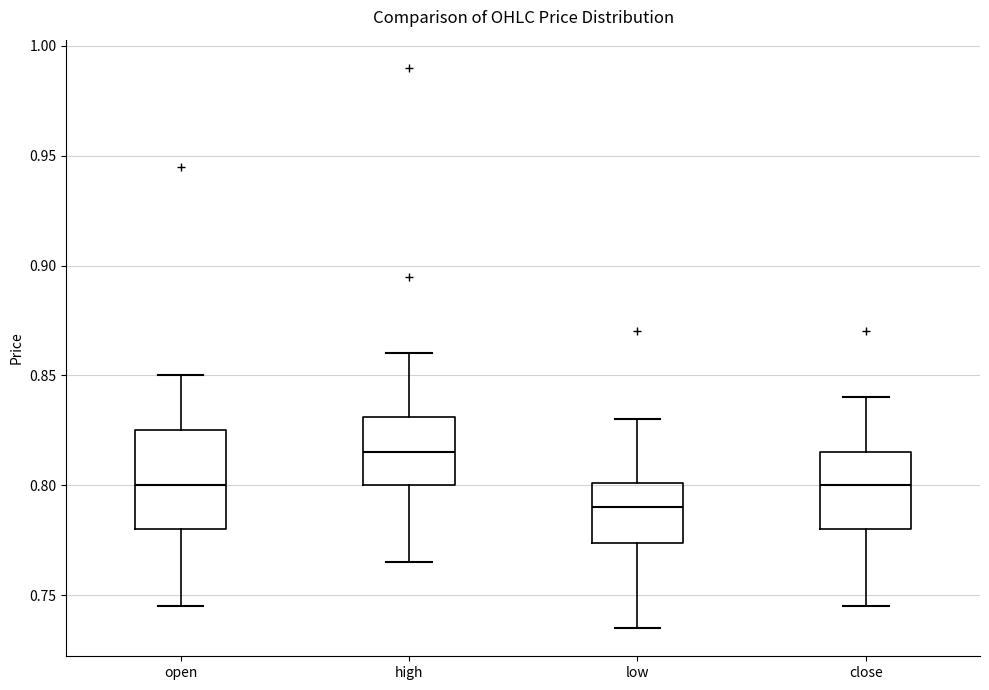

Comparing the boxes themselves (not the whiskers), which one is the tallest?

open